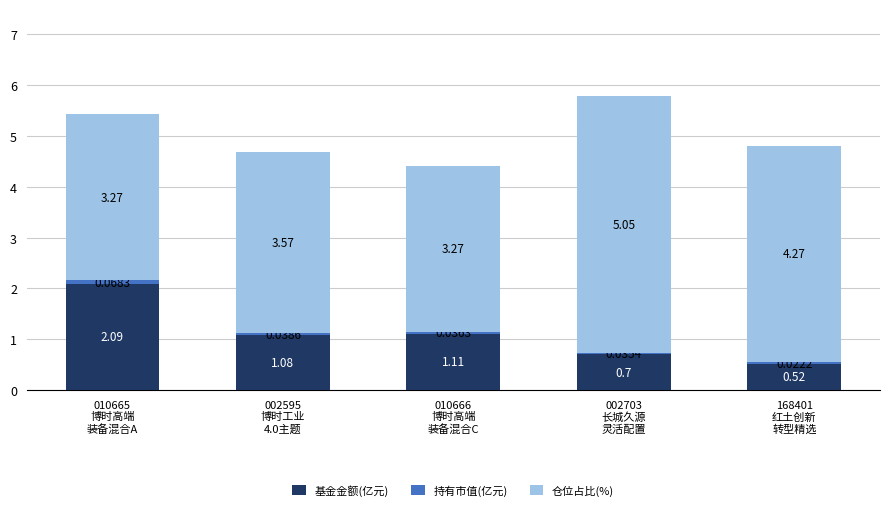

What is the sum of all 基金金额(亿元) values?

5.5